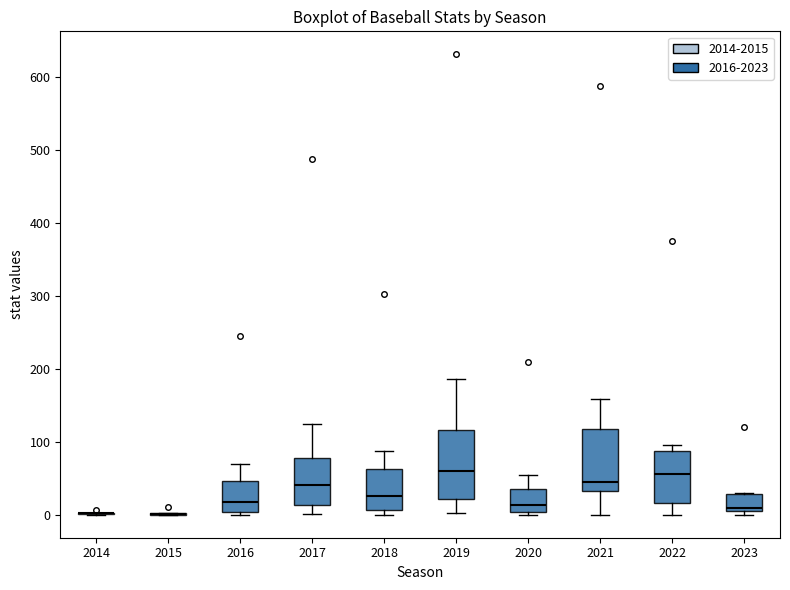

Reading left to right, transcribe this box plot: for each box, give where its median line is, the range the box spans, and where its two whiskers end, as read against the y-axis. The values are not printed on the chart, so give them approximately, as read against the axis.

2014: box collapsed to a line at 0, whiskers 0 to 0
2015: box collapsed to a line at 0, whiskers 0 to 0
2016: median 20, box 0 to 50, whiskers 0 (just below the box's lower edge) to 70
2017: median 40, box 10 to 80, whiskers 0 to 130
2018: median 30, box 10 to 60, whiskers 0 to 90
2019: median 60, box 20 to 120, whiskers 0 to 190
2020: median 10, box 0 to 40, whiskers 0 (just below the box's lower edge) to 50
2021: median 50, box 30 to 120, whiskers 0 to 160
2022: median 60, box 20 to 90, whiskers 0 to 100
2023: median 10 (just above the box's lower edge), box 10 to 30, whiskers 0 to 30